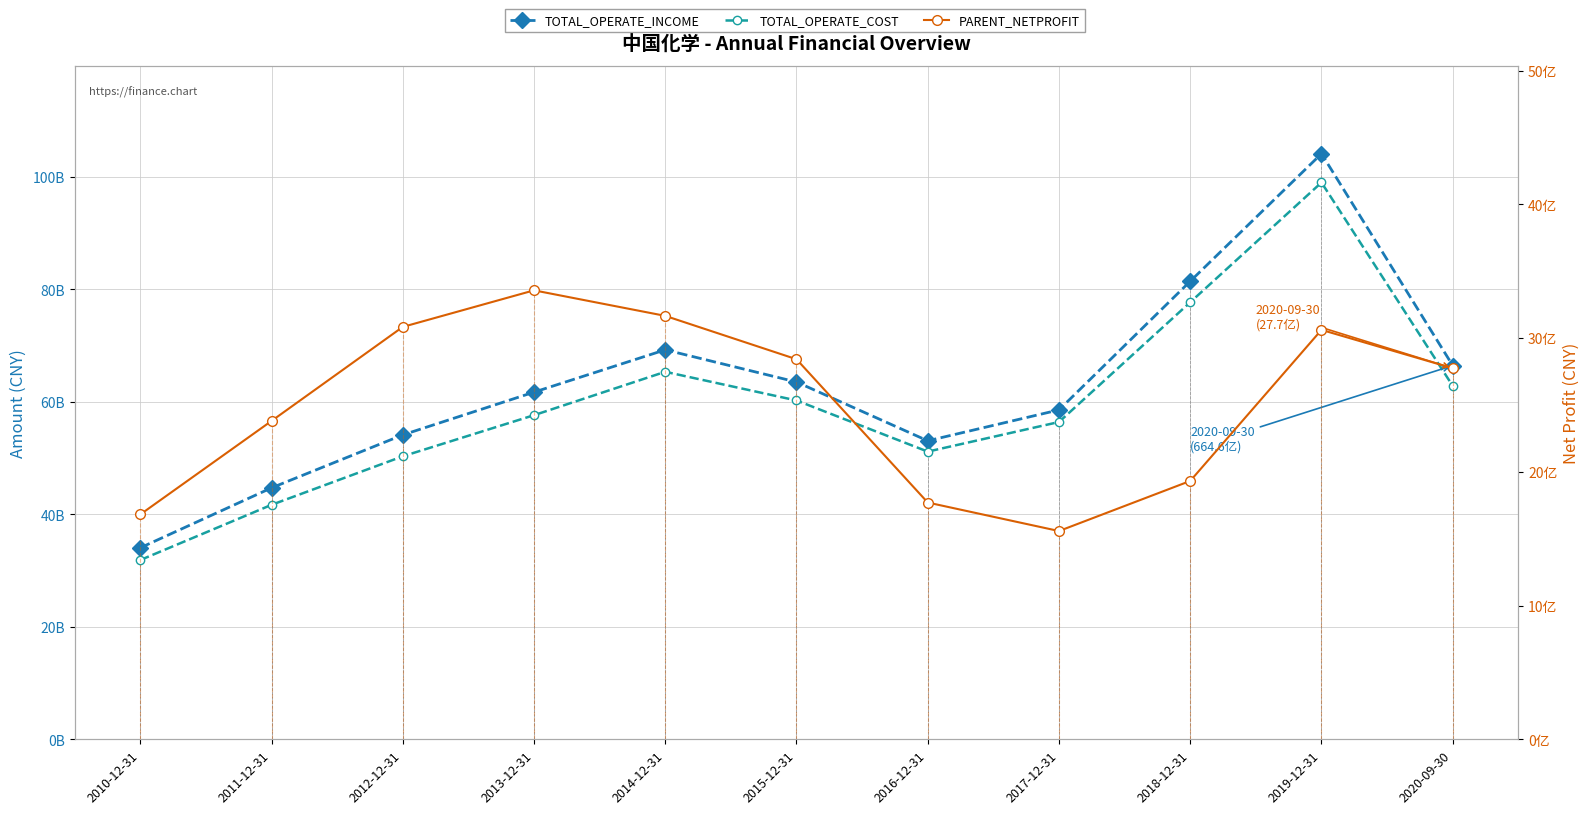

What are all the series names shown in the legend?

TOTAL_OPERATE_INCOME, TOTAL_OPERATE_COST, PARENT_NETPROFIT